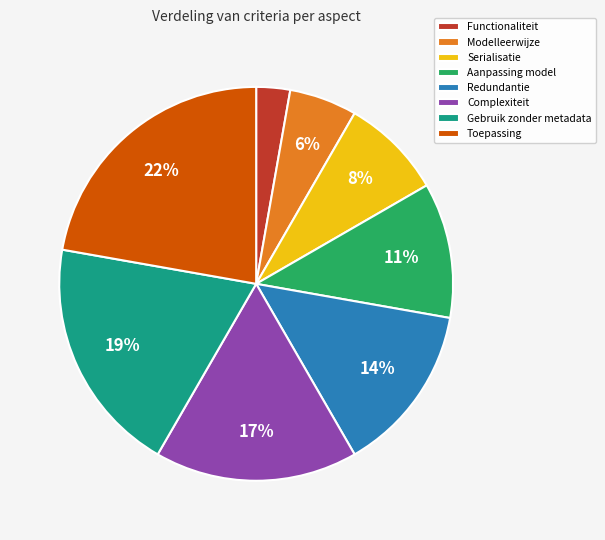

To the nearest percent, what is the difference between the largest and smallest slice percentages?

19%